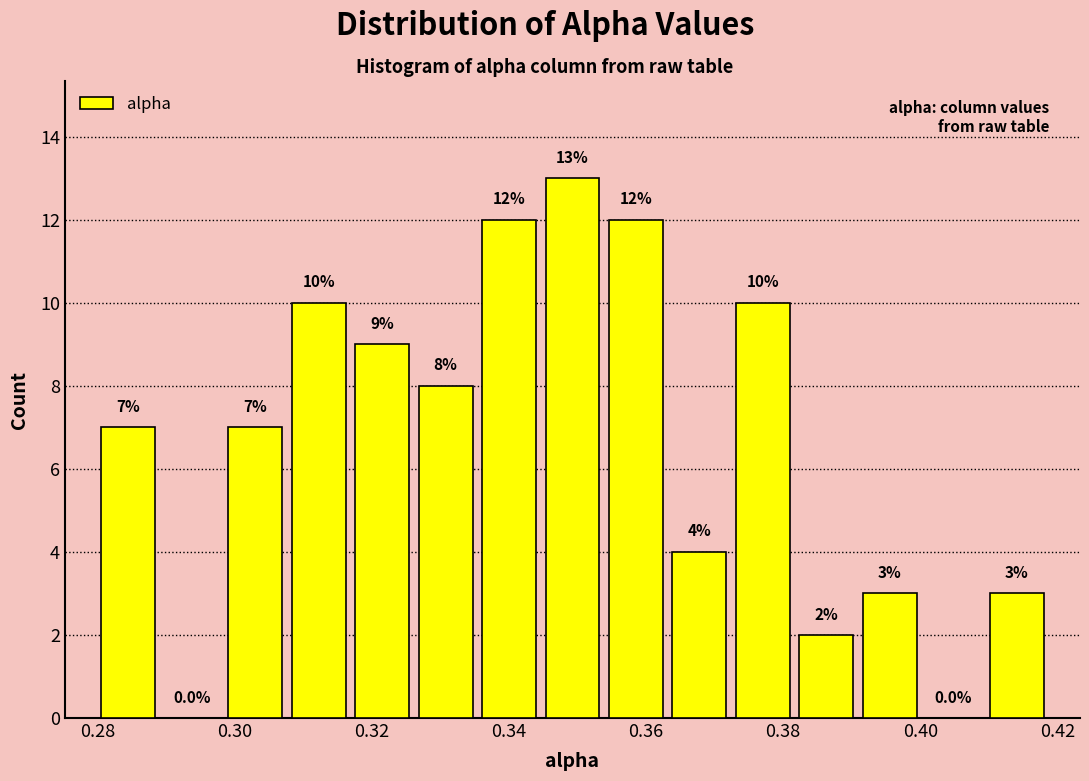

Reading left to right, transcribe this chart: for each bar, give the range it covers on the x-axis and its height. The bar edges are not printed on the chart, so give them approximately, as read against the axis.

0.280 to 0.290: 7.0
0.290 to 0.298: 0.0
0.298 to 0.308: 7.0
0.308 to 0.316: 10.0
0.316 to 0.326: 9.0
0.326 to 0.336: 8.0
0.336 to 0.344: 12.0
0.344 to 0.354: 13.0
0.354 to 0.364: 12.0
0.364 to 0.372: 4.0
0.372 to 0.382: 10.0
0.382 to 0.390: 2.0
0.390 to 0.400: 3.0
0.400 to 0.410: 0.0
0.410 to 0.418: 3.0